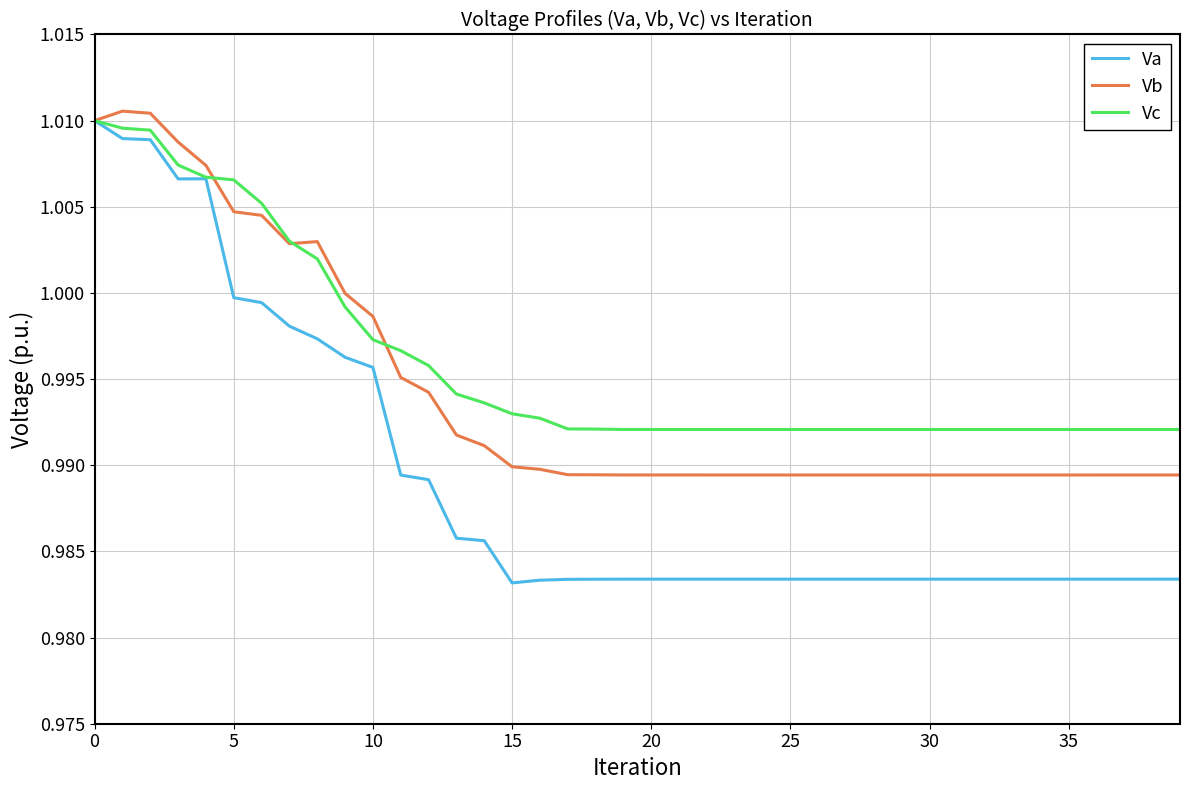

Which series has the widest spread of values?

Va